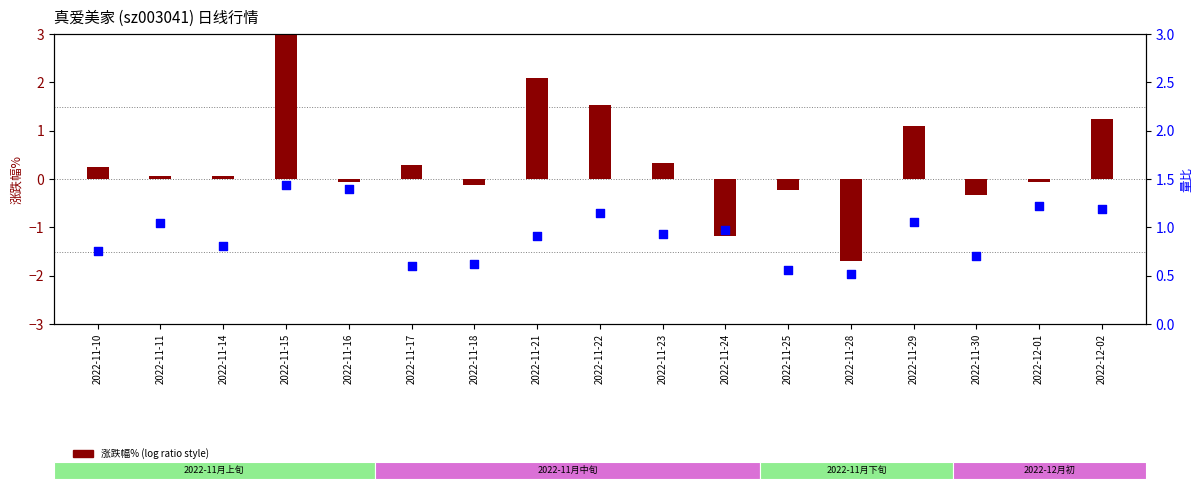

What is the total value across all series at 2022-11-14?

0.9